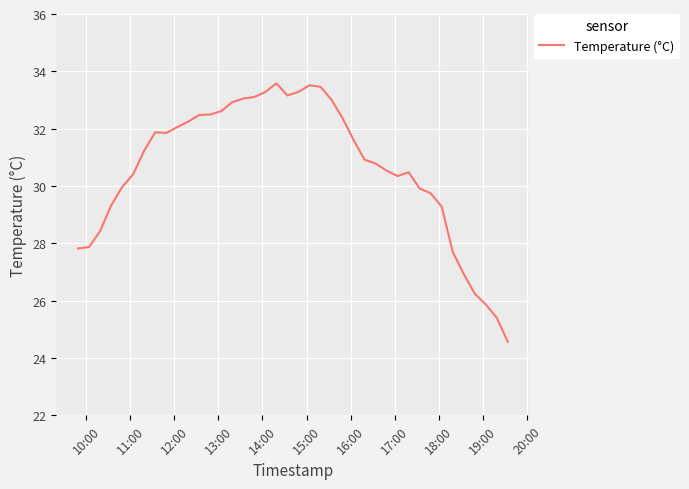

What is the maximum value shown in the chart?

33.6